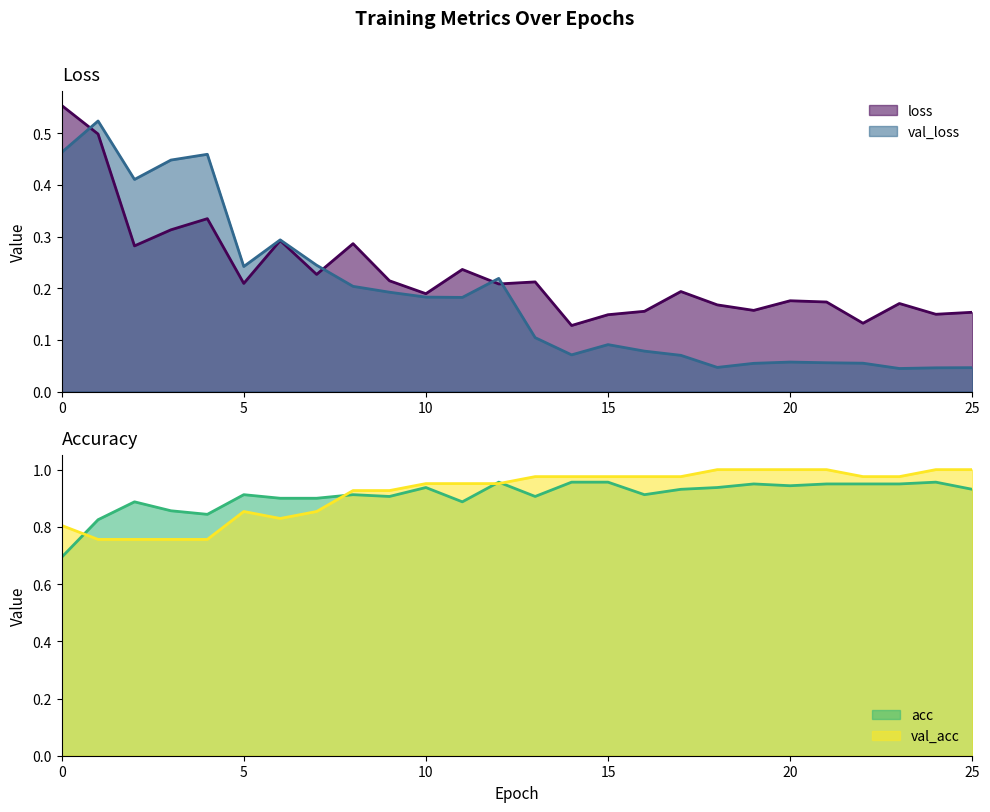

Is it true that val_acc equals 0.5 at 19?

False